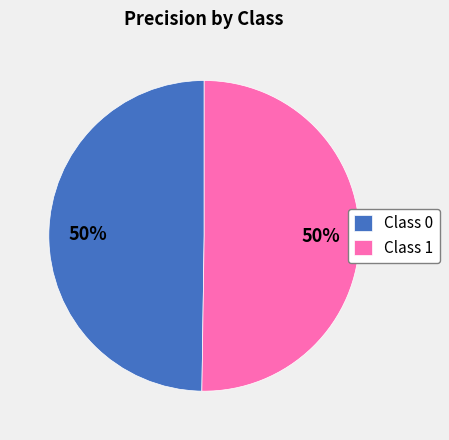

The Class 1 slice represents 50% of the pie. True or false?

True